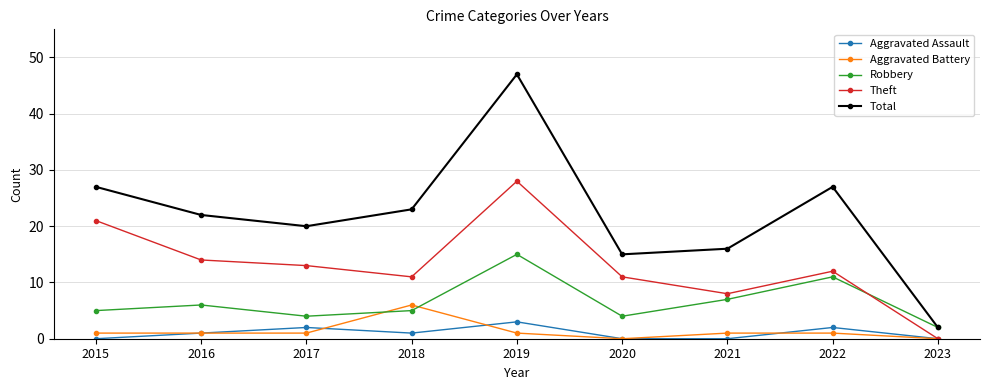

Reading left to right, extract all data points from this chart.

Aggravated Assault: 0	1	2	1	3	0	0	2	0
Aggravated Battery: 1	1	1	6	1	0	1	1	0
Robbery: 5	6	4	5	15	4	7	11	2
Theft: 21	14	13	11	28	11	8	12	0
Total: 27	22	20	23	47	15	16	27	2